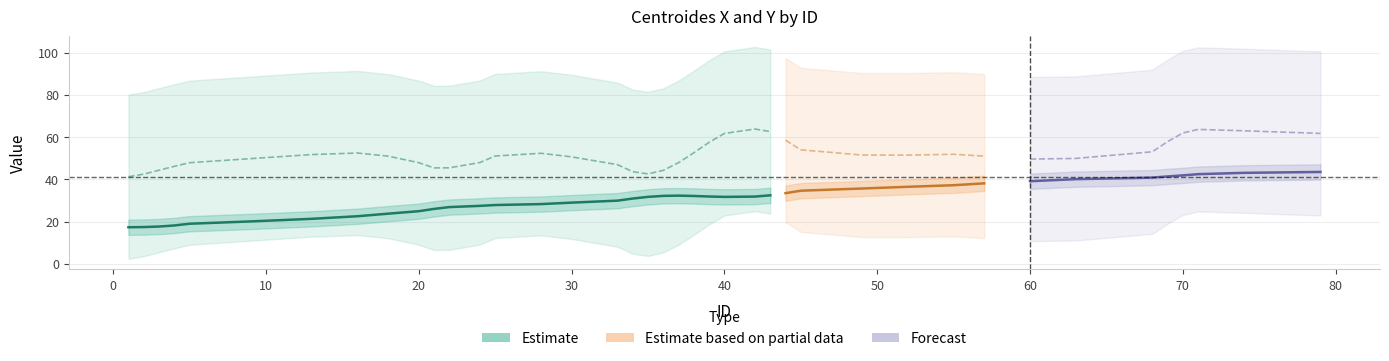

What is the minimum value shown in the chart?

17.3